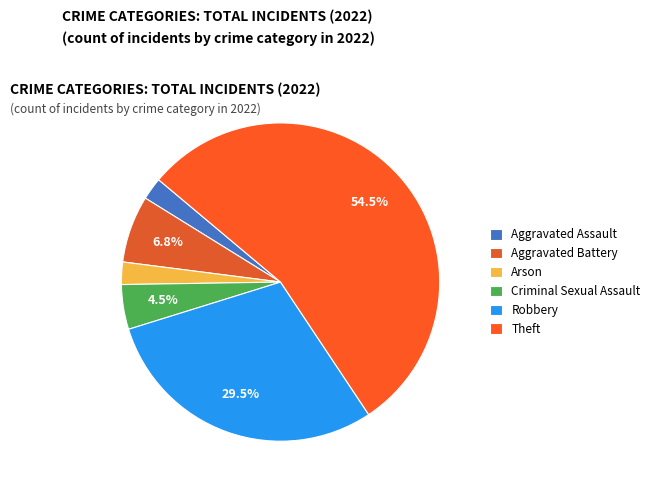

Which slice is the largest?

Theft